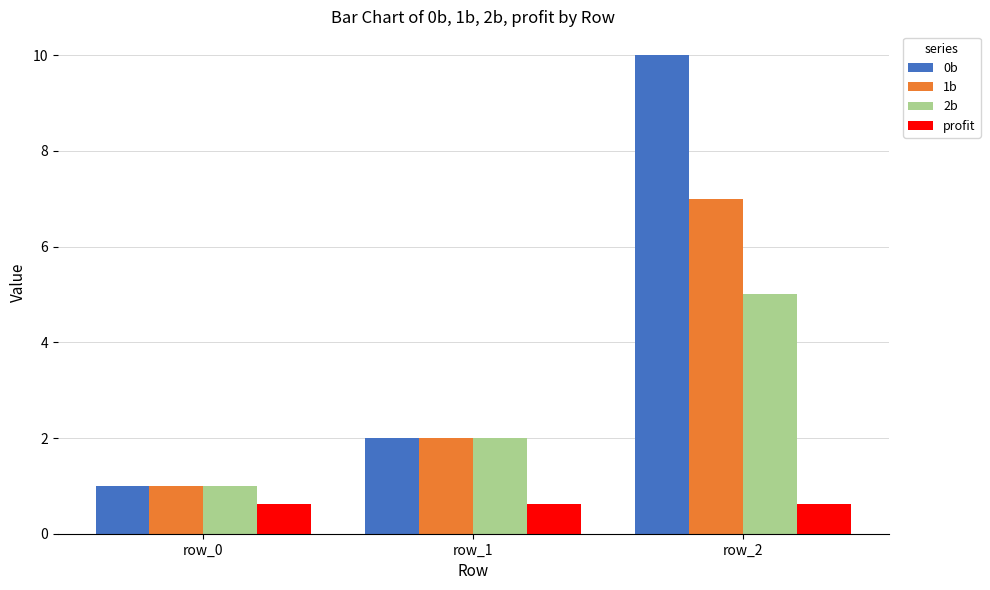

At which category is the sum across all series the highest?

row_2